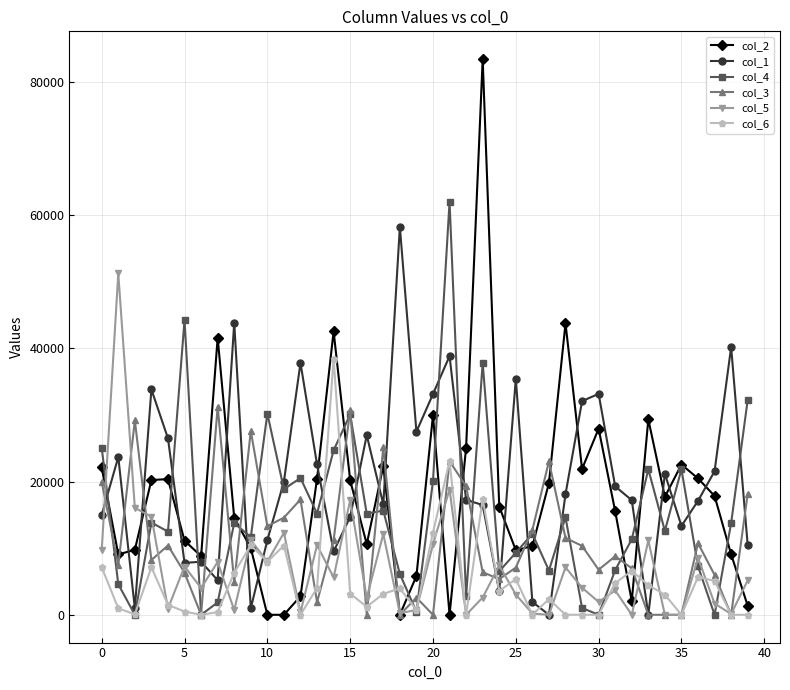

Which series has the widest spread of values?

col_2